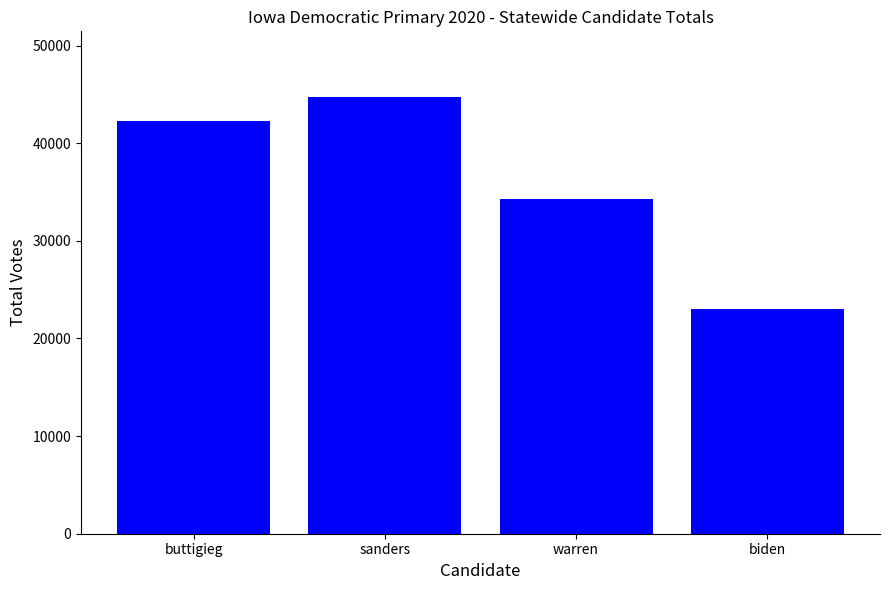

What is the greatest value displayed?

44753